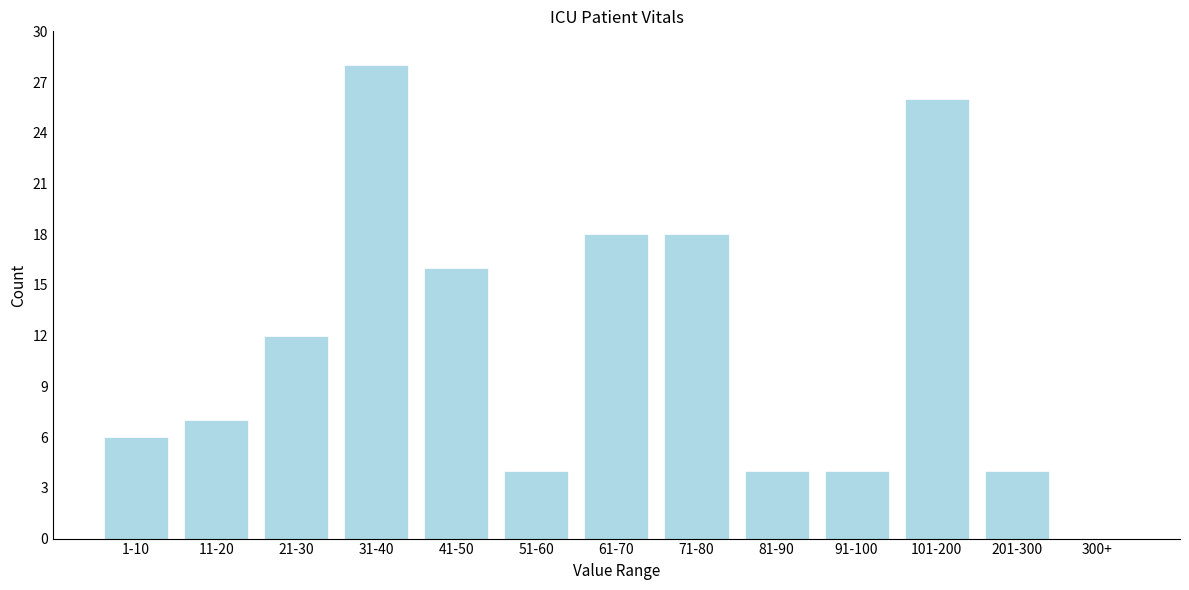

Reading left to right, extract all data points from this chart.

1-10=6	11-20=7	21-30=12	31-40=28	41-50=16	51-60=4	61-70=18	71-80=18	81-90=4	91-100=4	101-200=26	201-300=4	300+=0